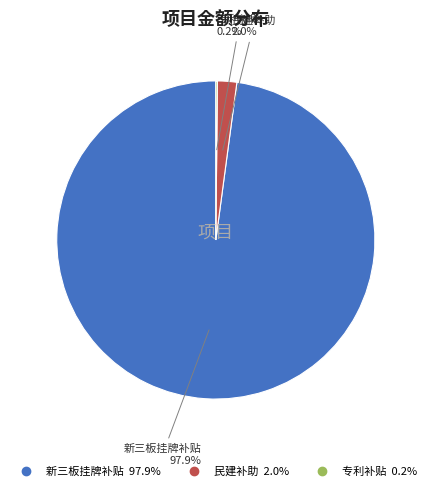

Which slice represents more than half of the pie?

新三板挂牌补贴